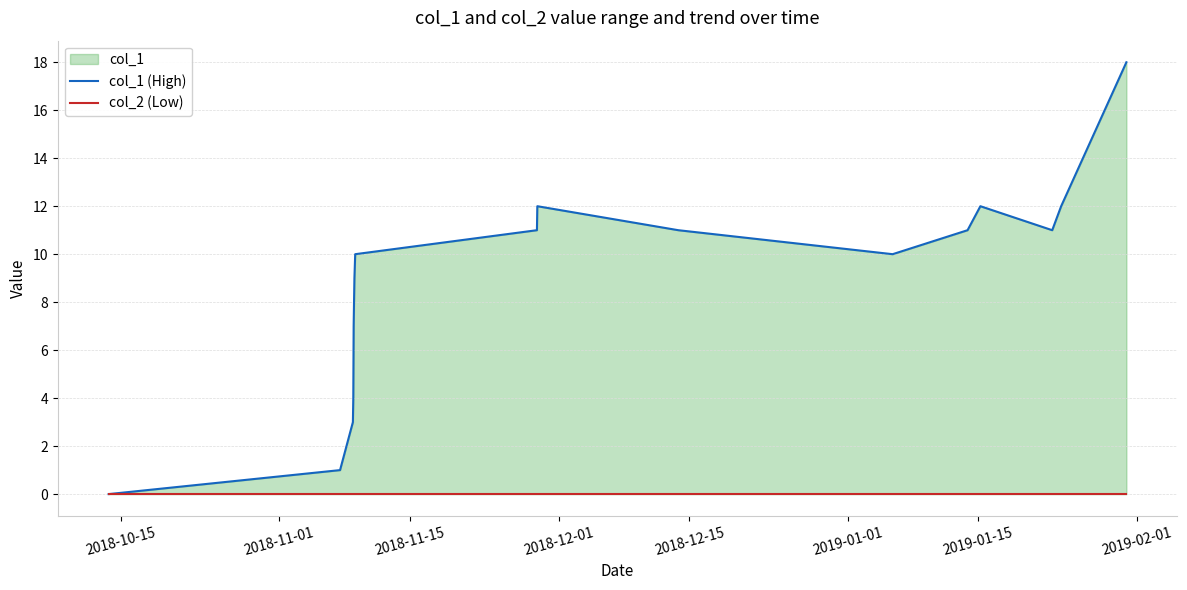

True or false: col_1 (High) and col_2 (Low) cross at least once.

False